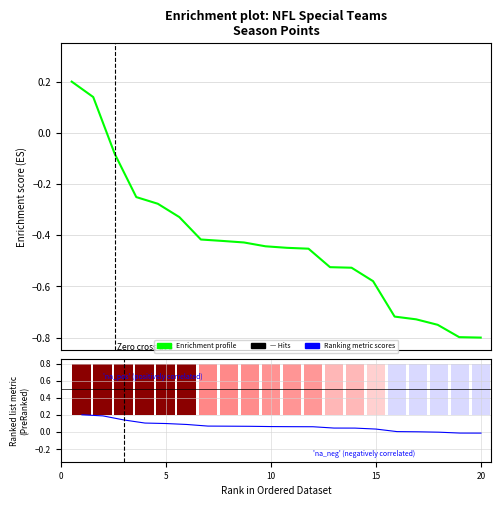

How many values in Enrichment profile are below zero?

18